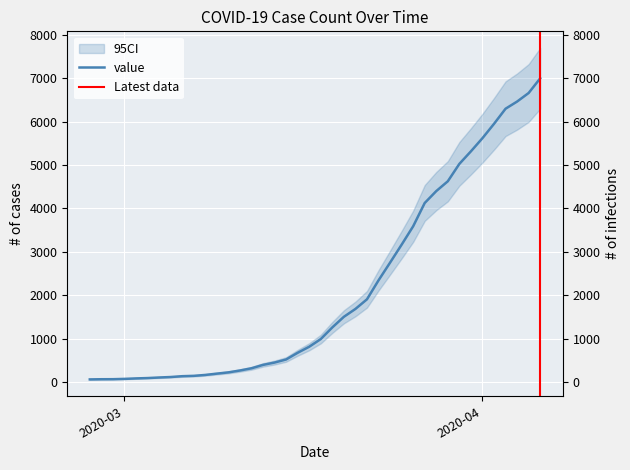

At which category does the chart reach its peak across all series?

2020-04-06